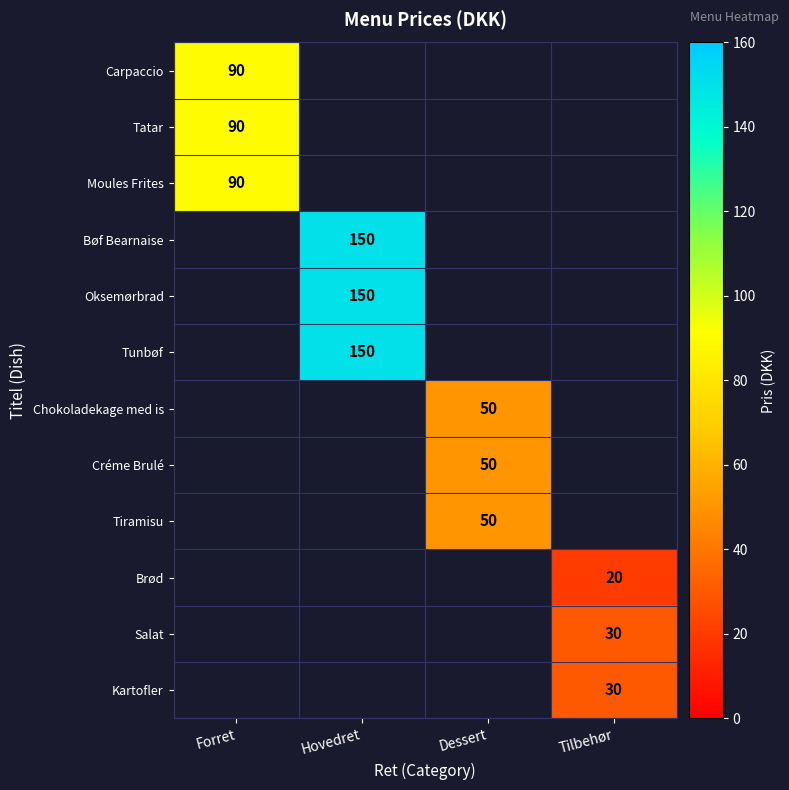

Between Forret and Hovedret, which is larger?

Hovedret